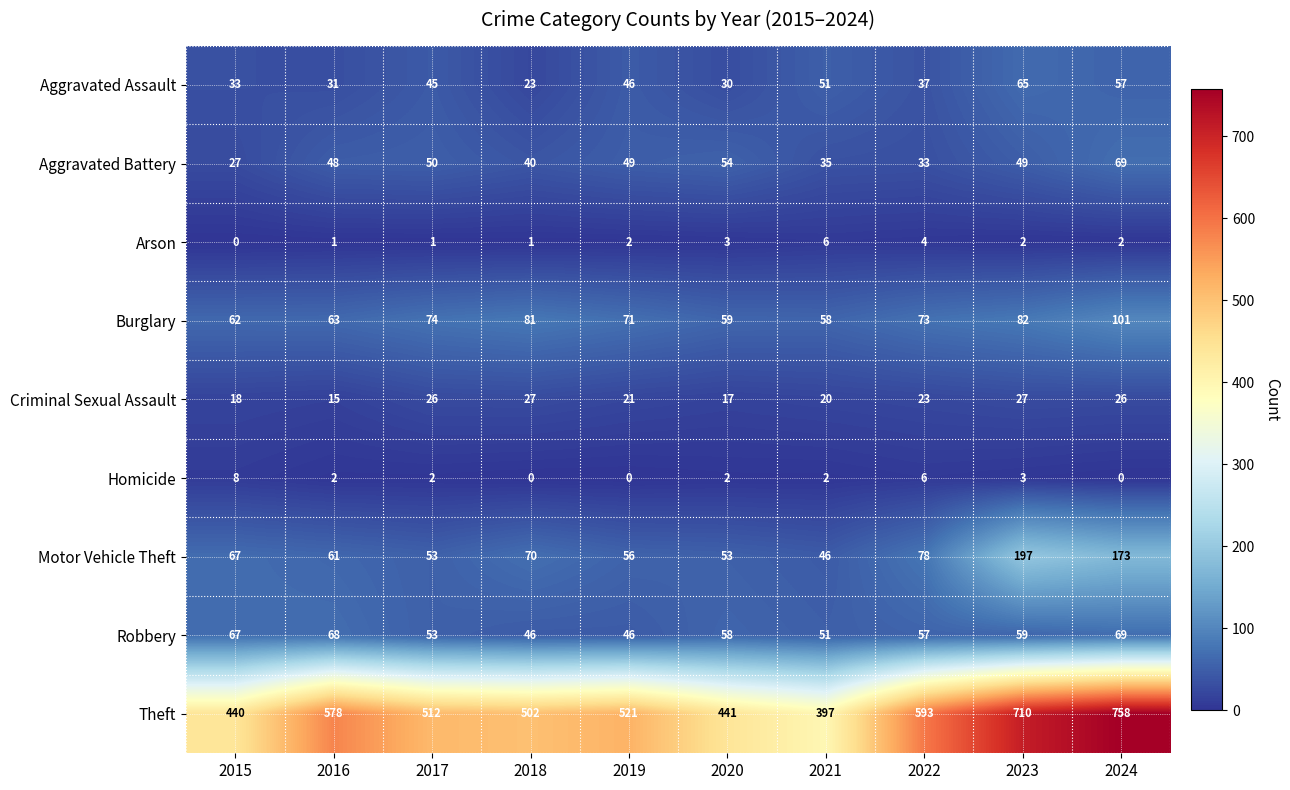

What is the approximate value of Robbery at 2022?

57